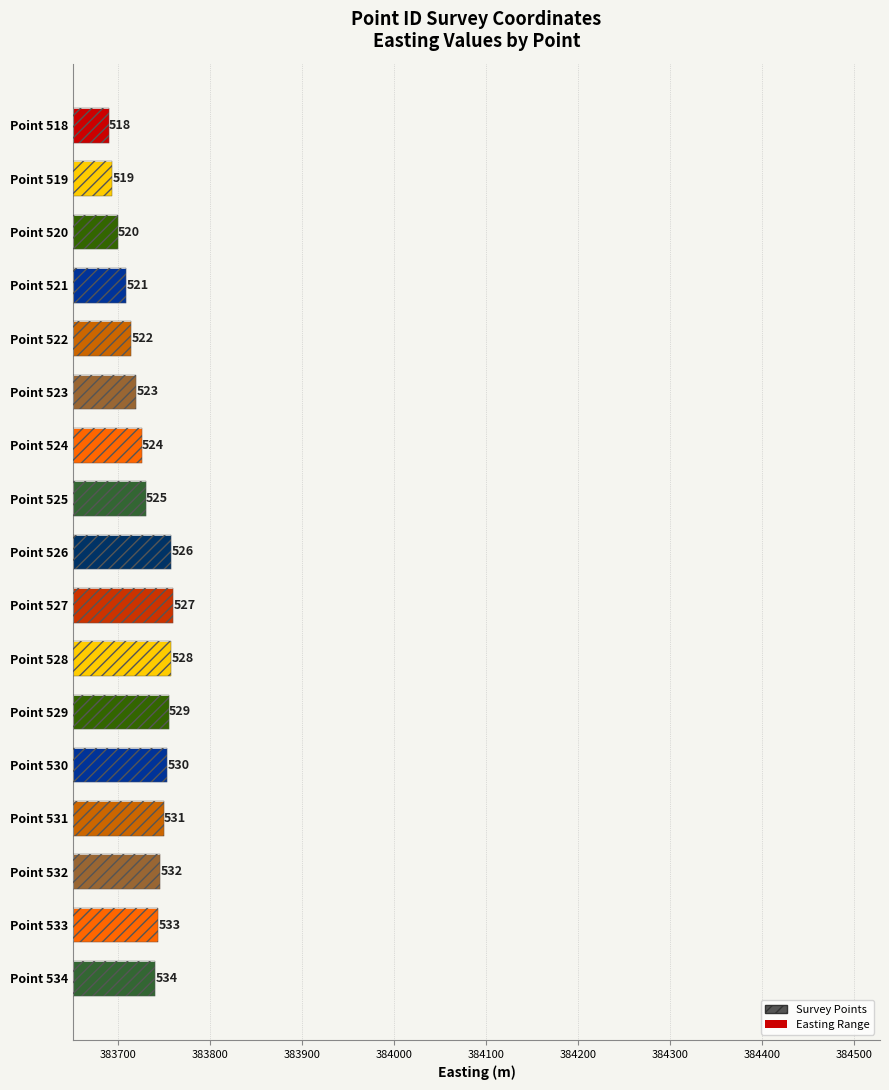

What is the sum of the values at Point 528 and Point 520?

767458.6